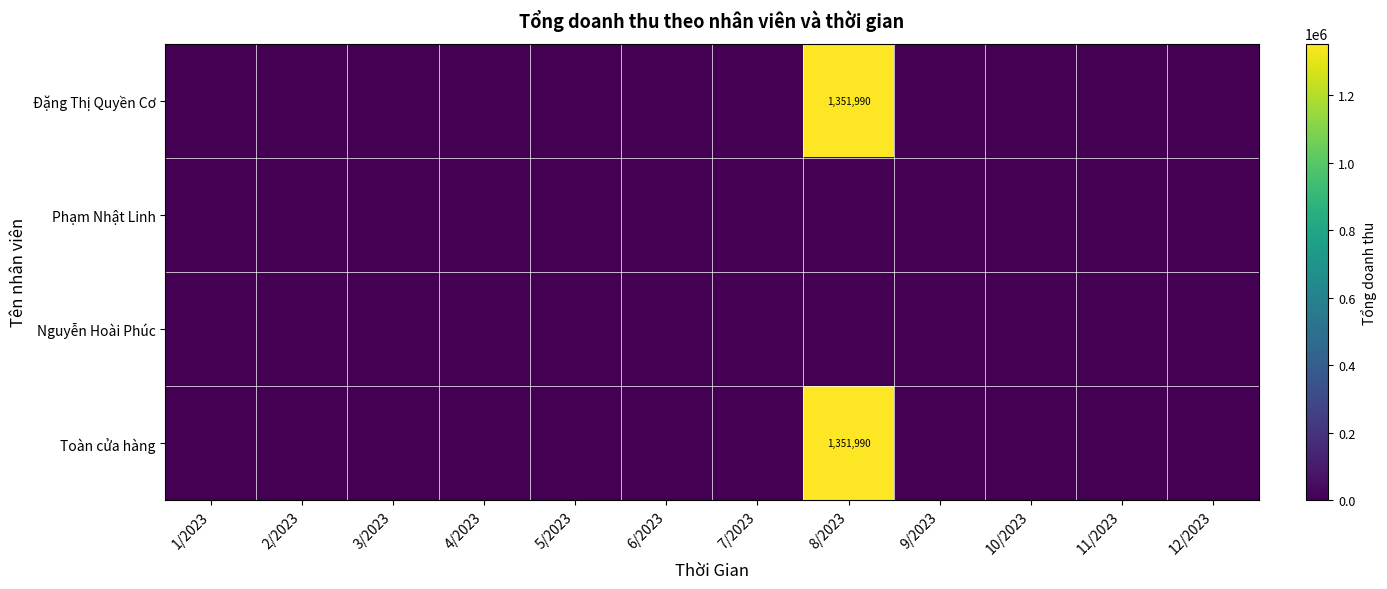

At which category is the sum across all series the highest?

8/2023